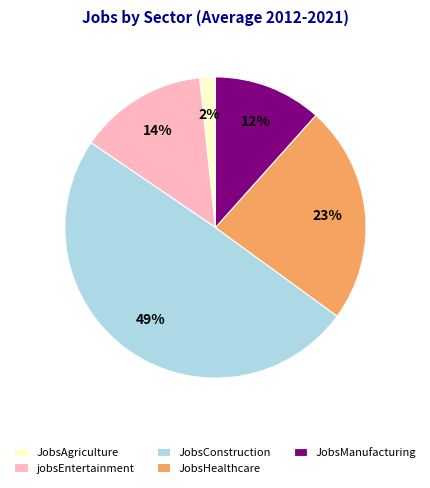

What is the largest slice in the pie chart?

JobsConstruction